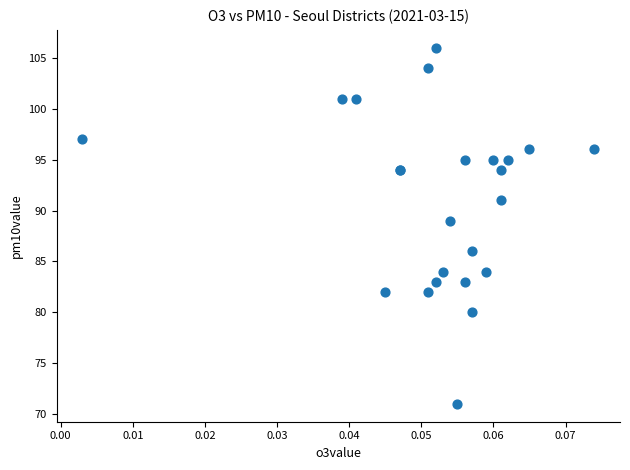

What Y value in the scatter plot is closest to 88?

89